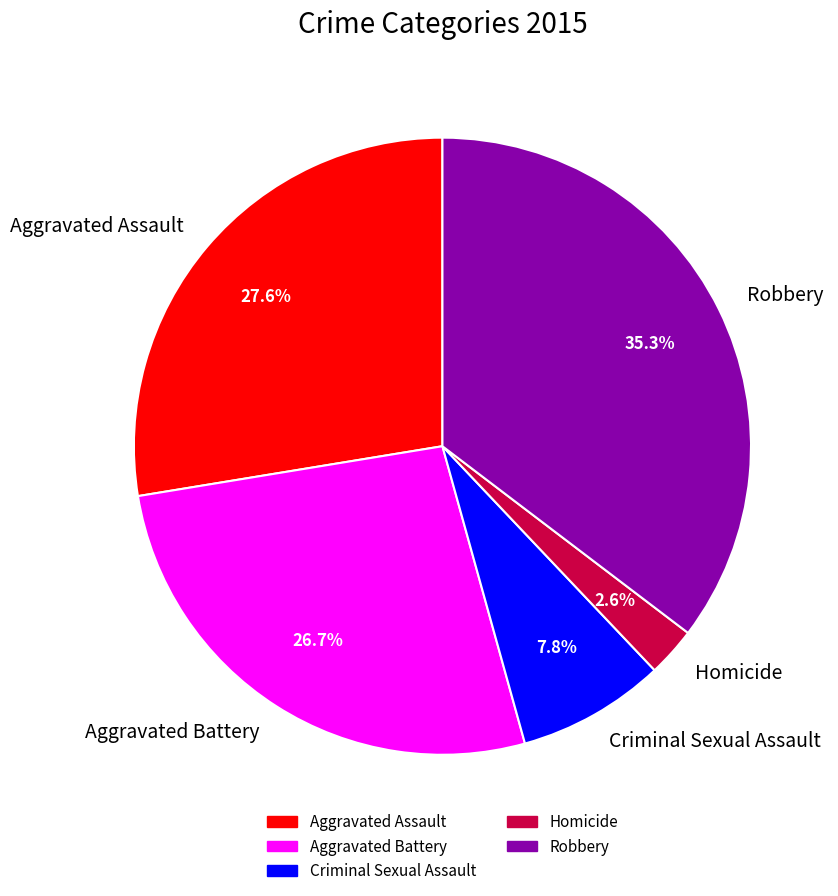

To the nearest percent, what is the average slice percentage?

20%